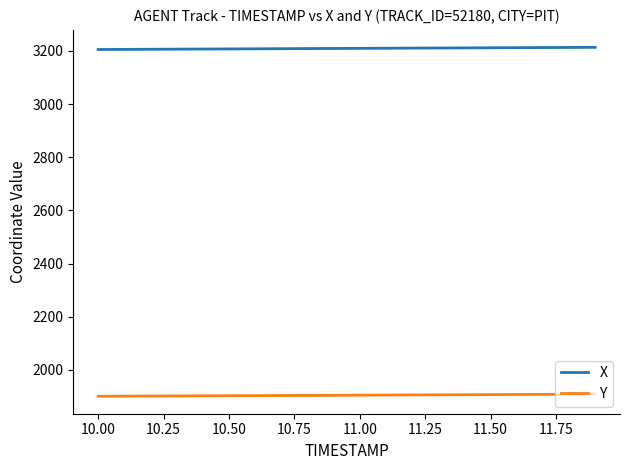

What is the lowest value of the Y series?

1900.6